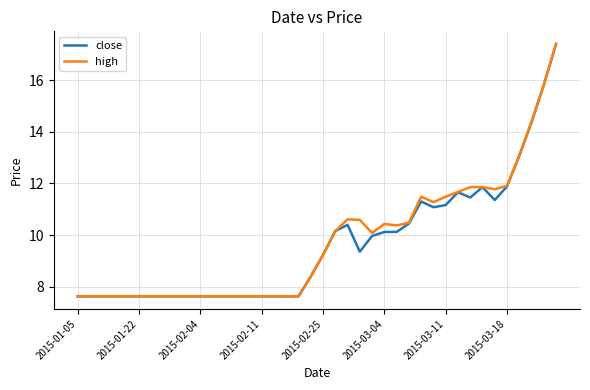

What is the highest value of the high series?

17.4